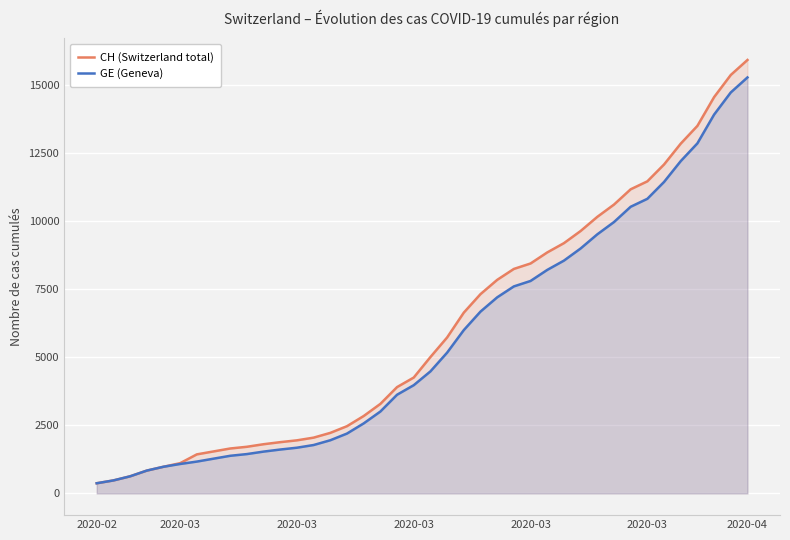

What are all the series names shown in the legend?

CH (Switzerland total), GE (Geneva)